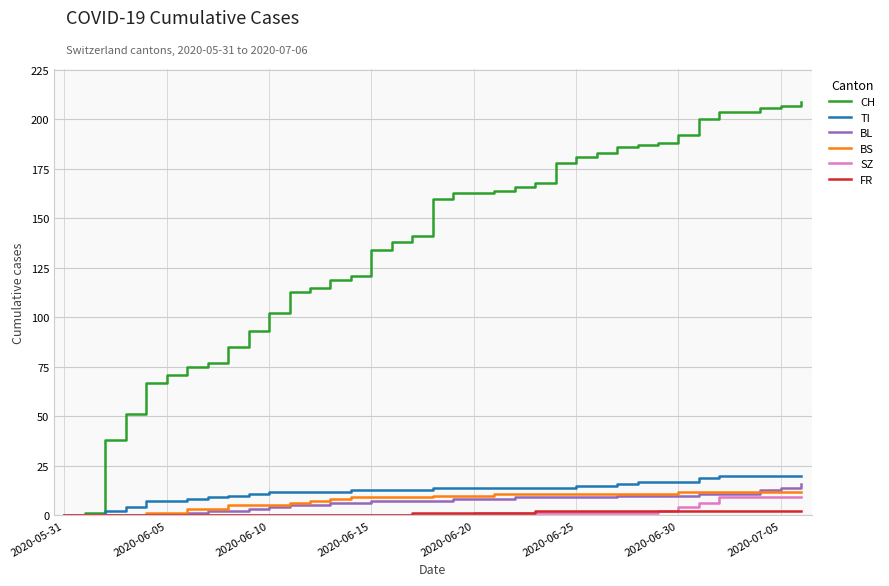

How many categories are shown in the chart?

37